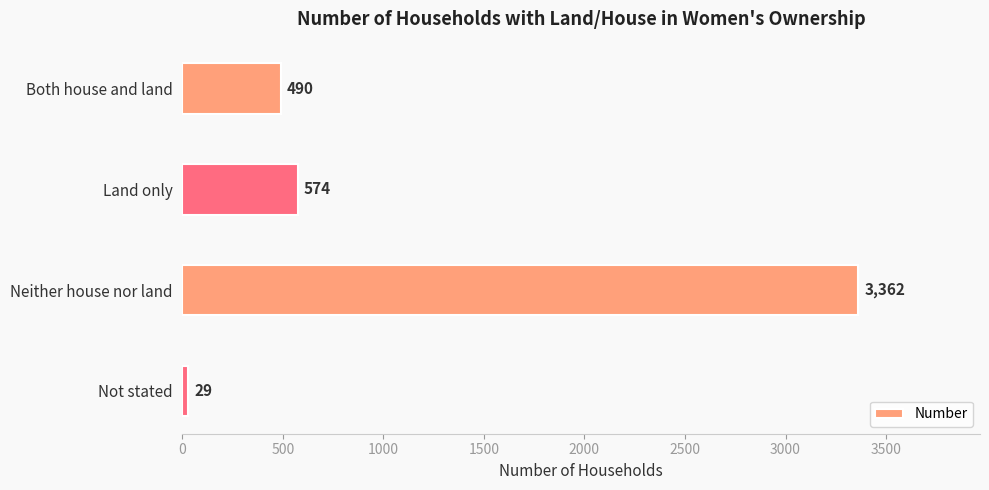

The chart shows a value of 574 at Land only. True or false?

True